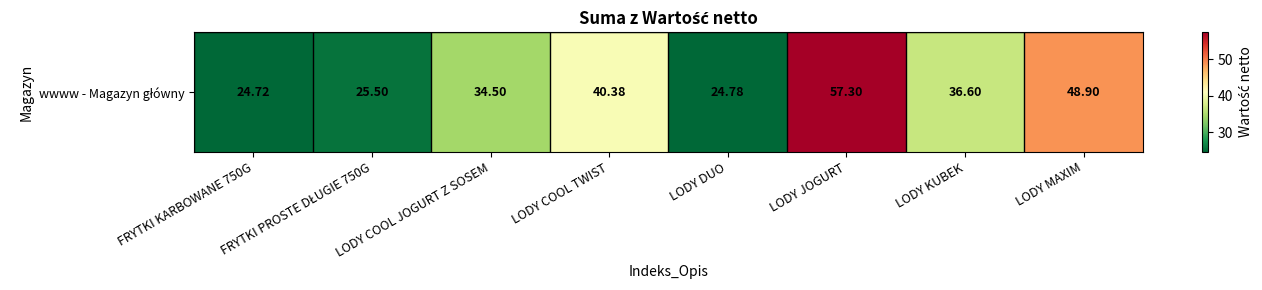

Rank the categories by value from lowest to highest.

FRYTKI KARBOWANE 750G, LODY DUO, FRYTKI PROSTE DŁUGIE 750G, LODY COOL JOGURT Z SOSEM, LODY KUBEK, LODY COOL TWIST, LODY MAXIM, LODY JOGURT